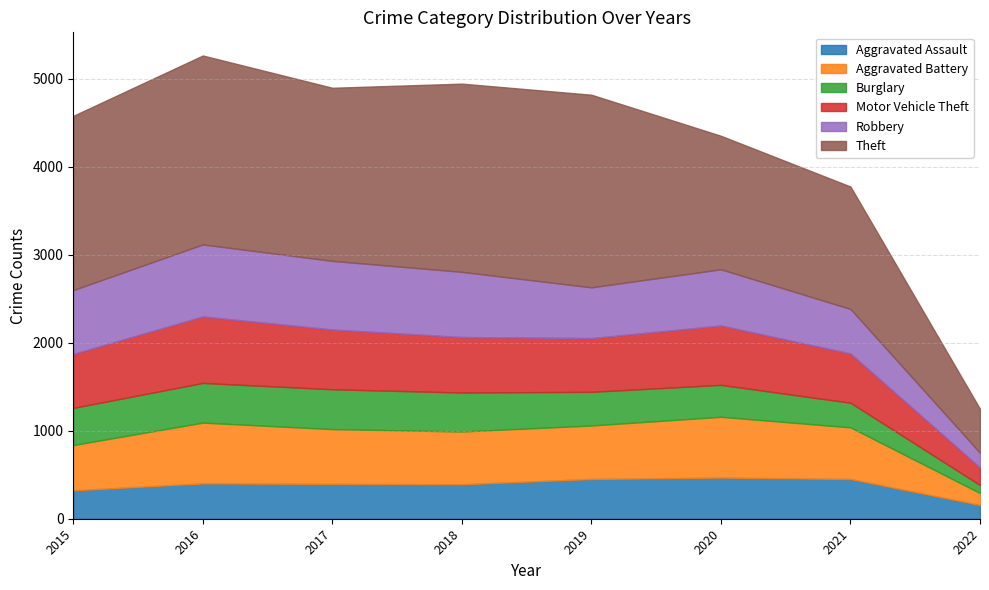

How many lines are shown in the chart?

6